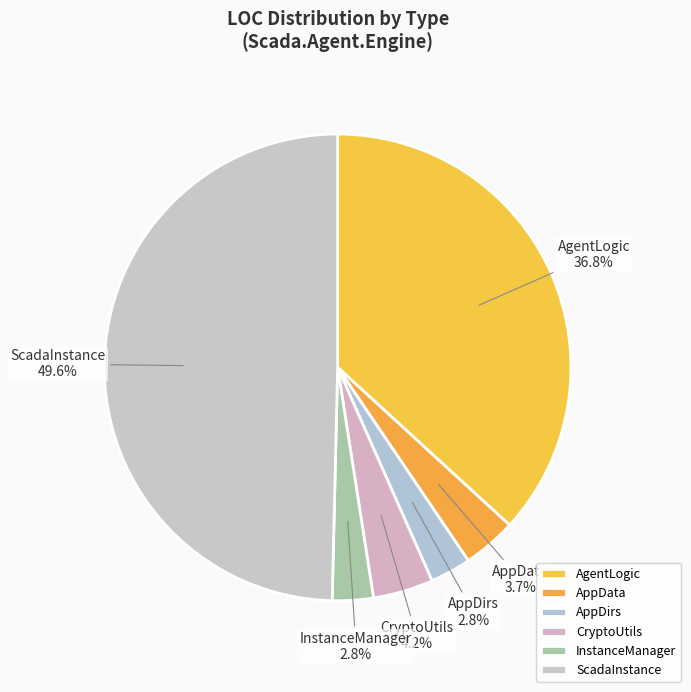

Does AgentLogic account for over 50% of the chart?

No